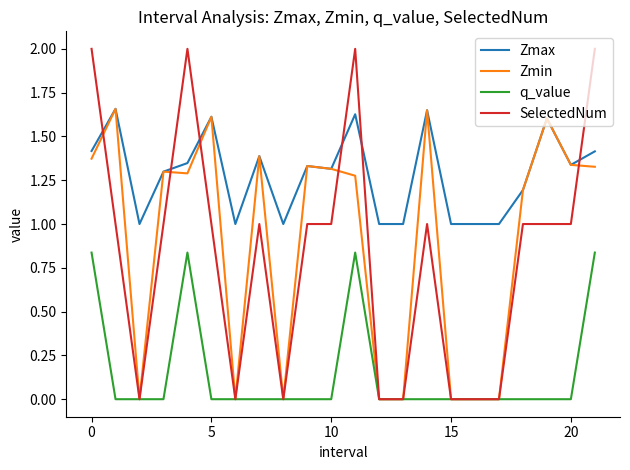

After their last crossing, which series has the higher values: SelectedNum or Zmax?

SelectedNum